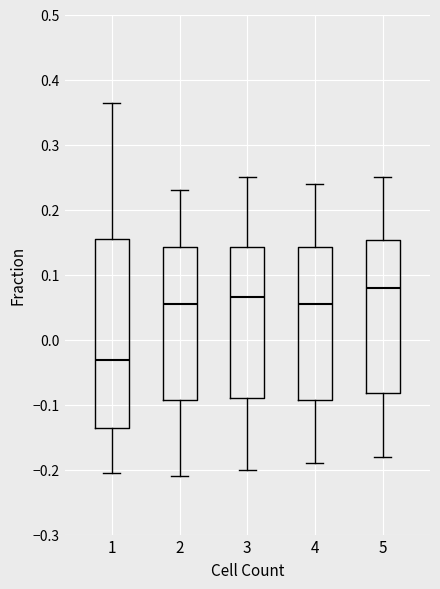

Reading left to right, transcribe this box plot: for each box, give where its median line is, the range the box spans, and where its two whiskers end, as read against the y-axis. The values are not printed on the chart, so give them approximately, as read against the axis.

1: median -0.03, box -0.14 to 0.15, whiskers -0.21 to 0.36
2: median 0.06, box -0.09 to 0.14, whiskers -0.21 to 0.23
3: median 0.07, box -0.09 to 0.14, whiskers -0.20 to 0.25
4: median 0.06, box -0.09 to 0.14, whiskers -0.19 to 0.24
5: median 0.08, box -0.08 to 0.15, whiskers -0.18 to 0.25